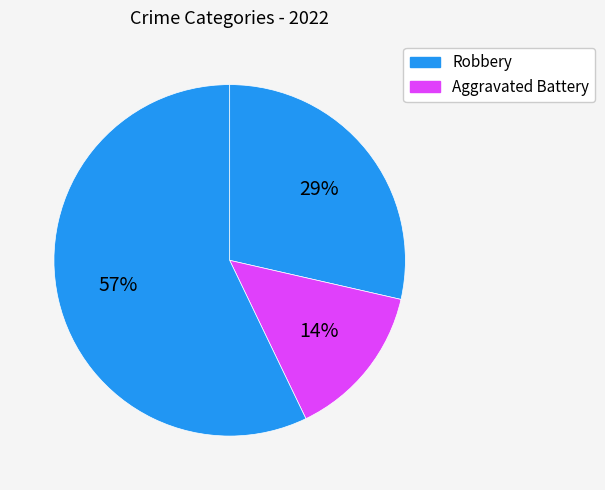

What is the majority slice?

Robbery